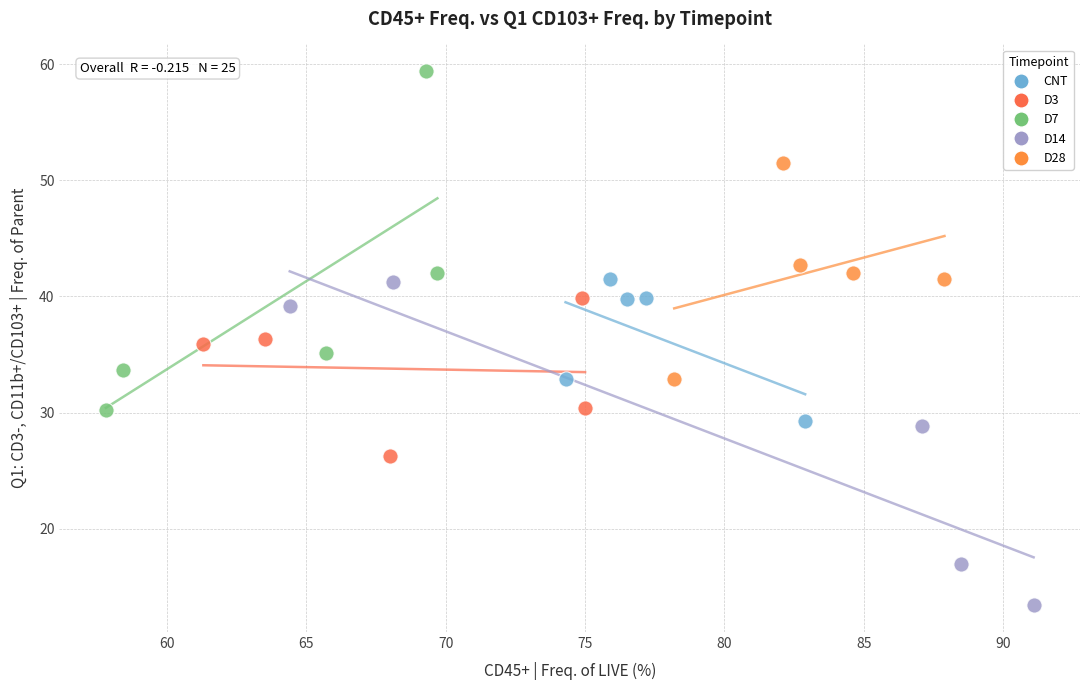

What are all the series names shown in the legend?

CNT, D3, D7, D14, D28